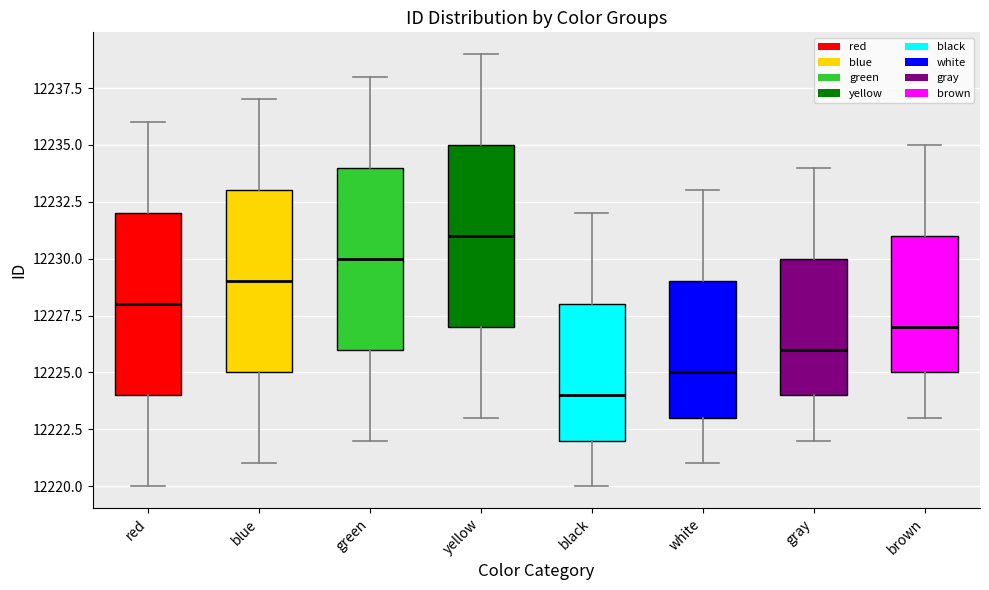

Where does the lower whisker of the box for blue end on the y-axis? The values are not printed on the chart, so give them approximately, as read against the axis.

12221